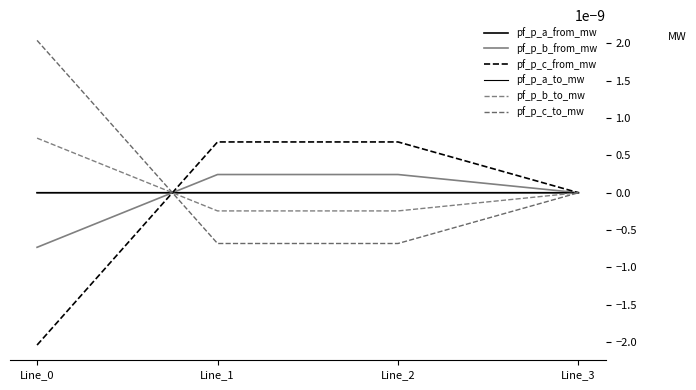

Is this an area chart (filled region under the line)?

No